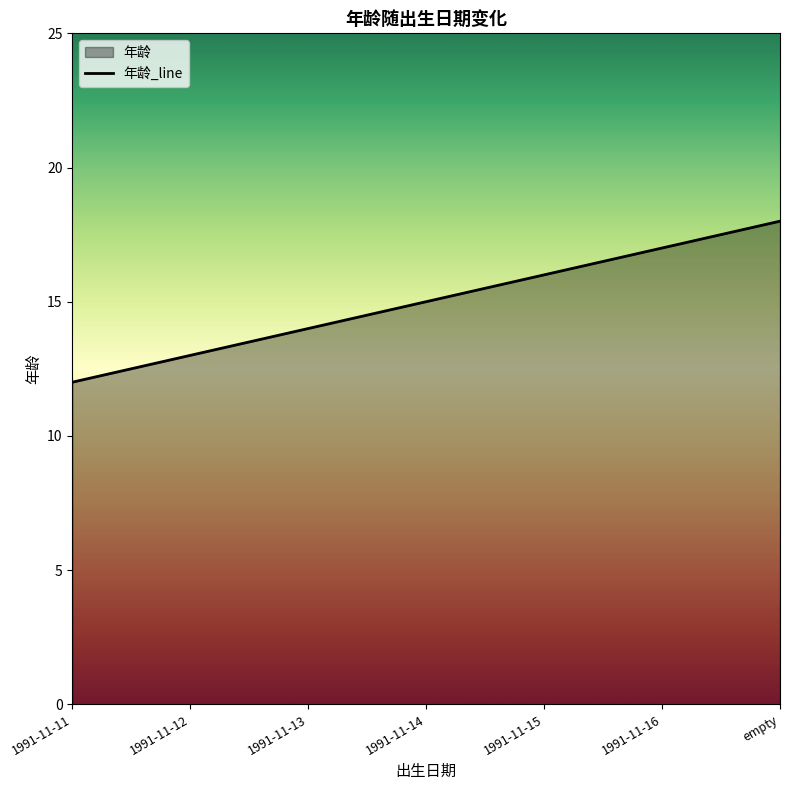

What is the ratio of the value at 1991-11-15 to the value at 1991-11-12?

1.2